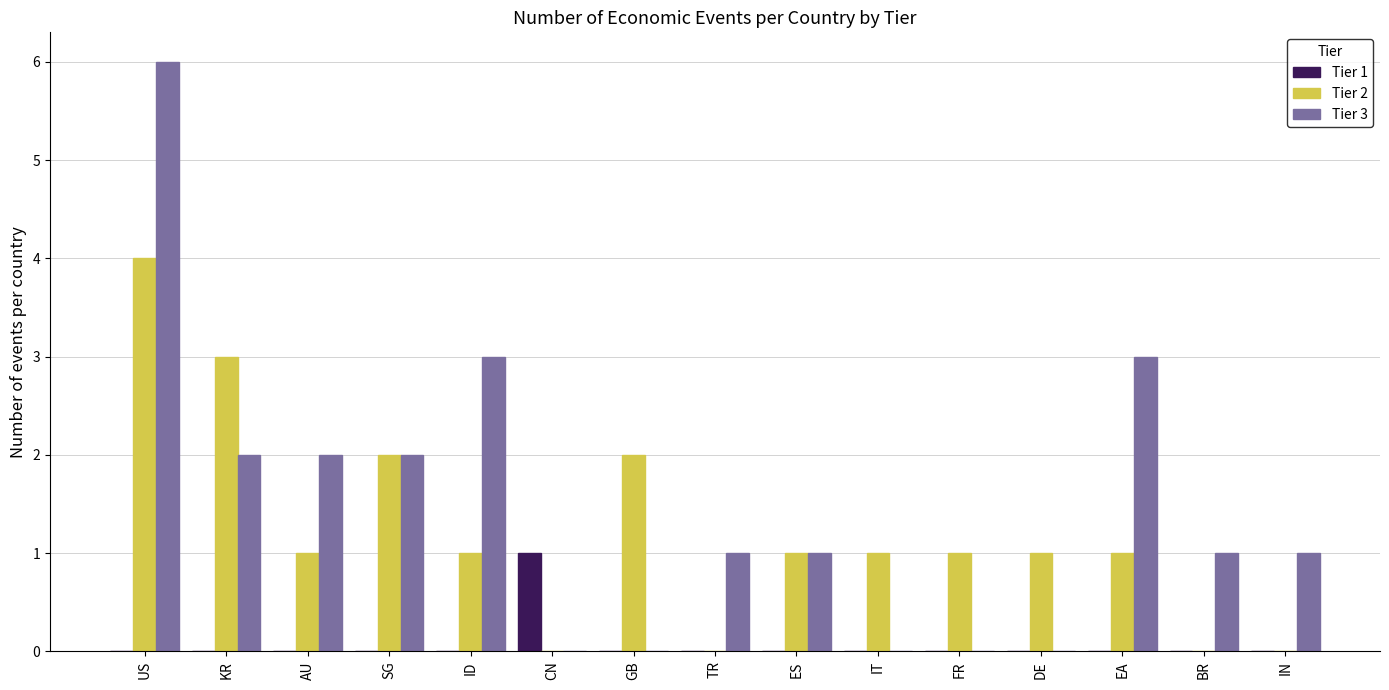

The Tier 3 series shows 1 at IN. True or false?

True